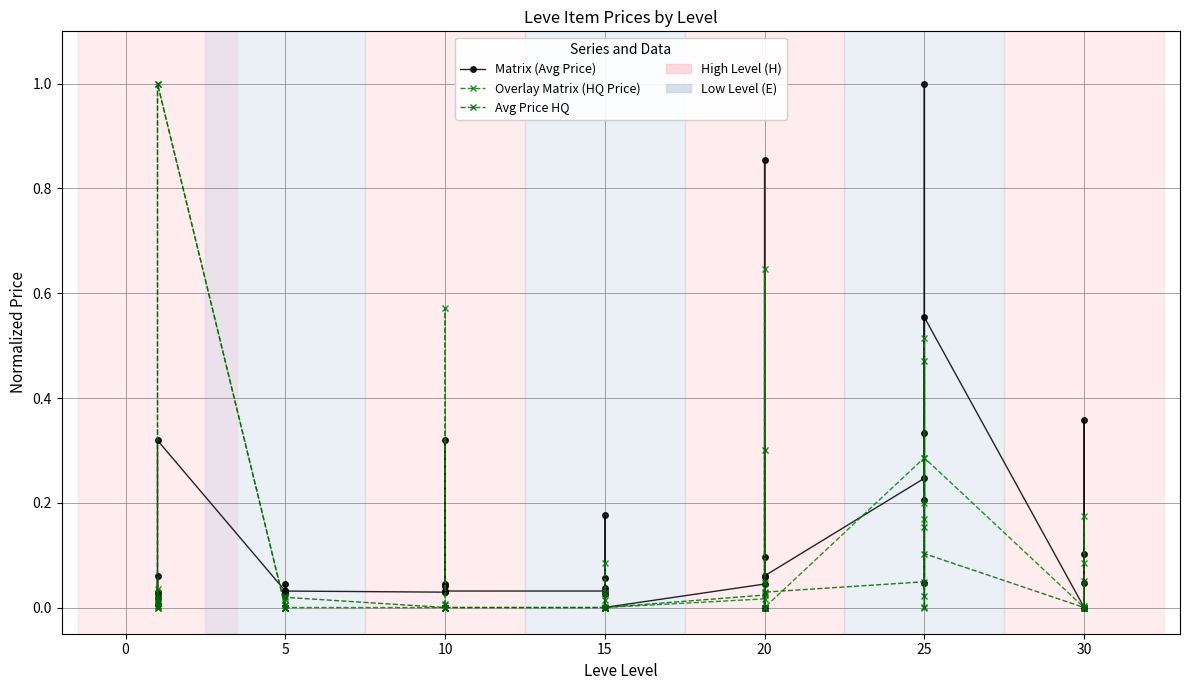

What is the total value across all series at 20?

2.3